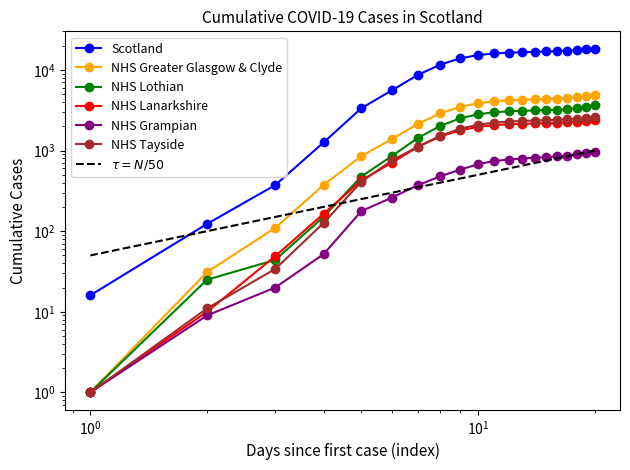

Is the value of NHS Lanarkshire at 2020-06-20 greater than the value of Scotland at 2020-05-30?

No